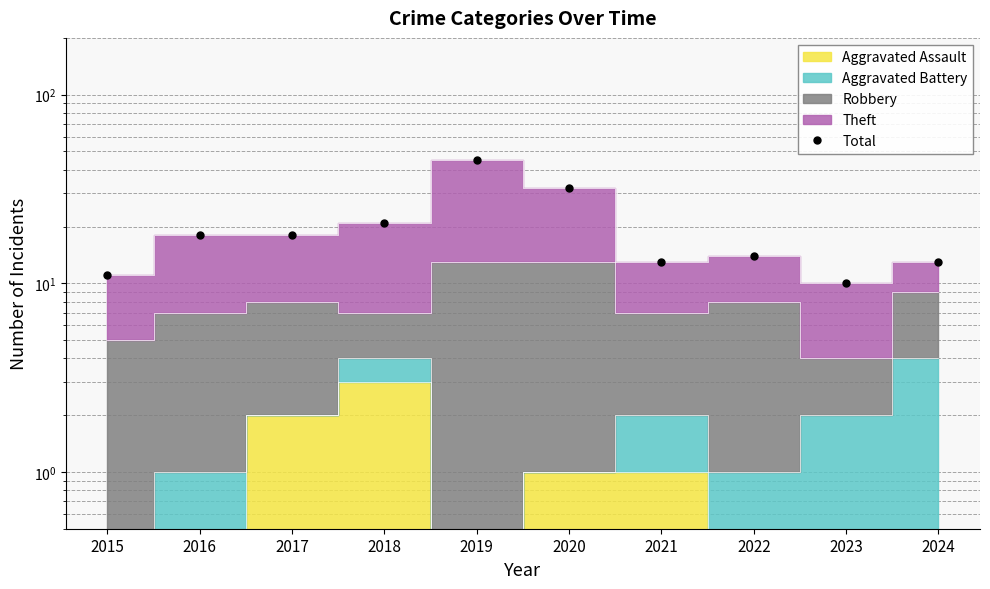

The value at 2020 is 32. True or false?

True